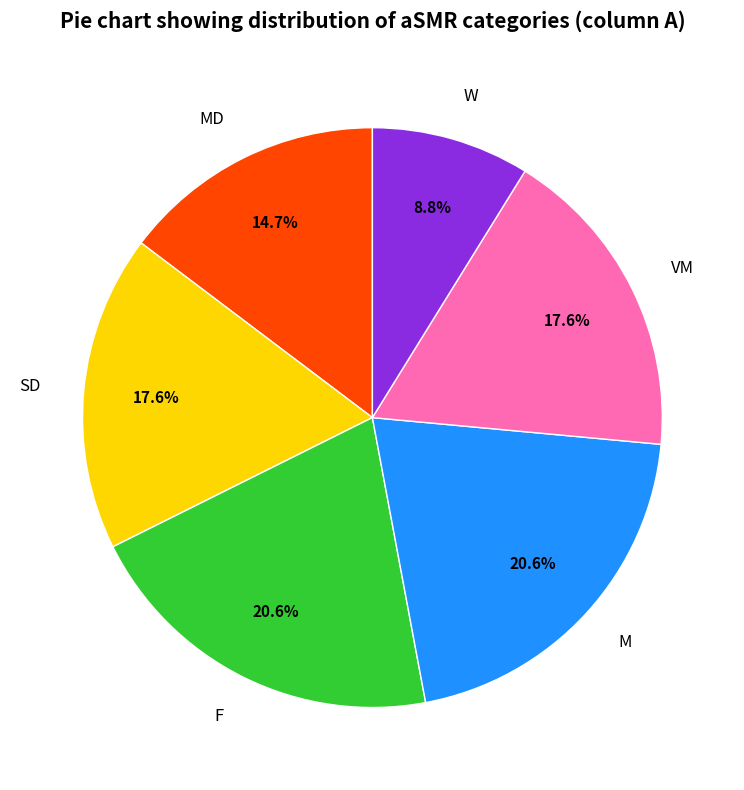

Which slice is the smallest?

W